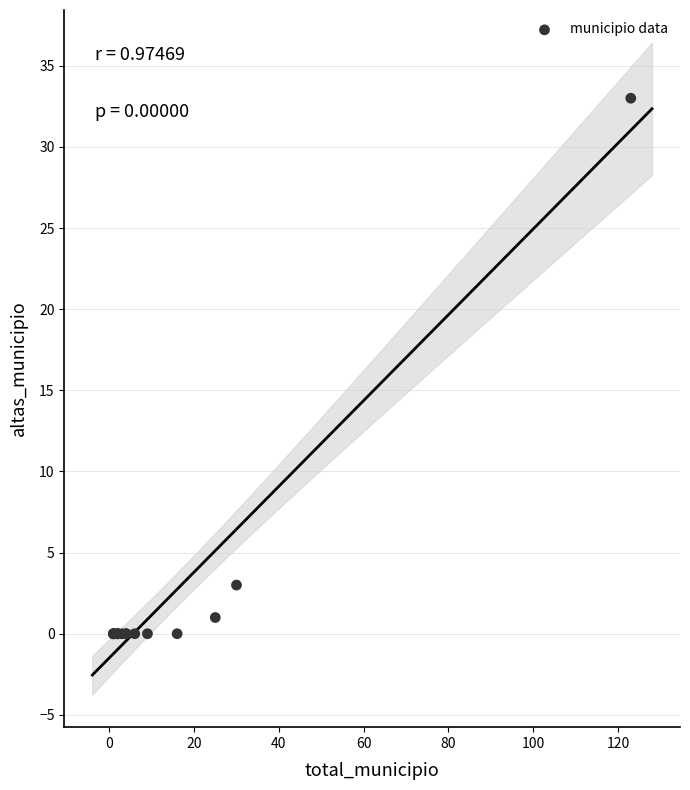

What Y value in the scatter plot is closest to 16?

3